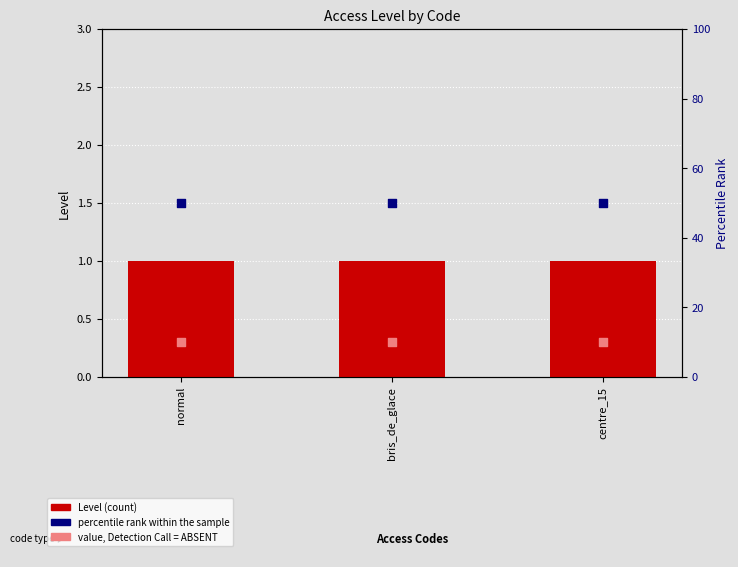

What is the total value across all series at centre_15?

61